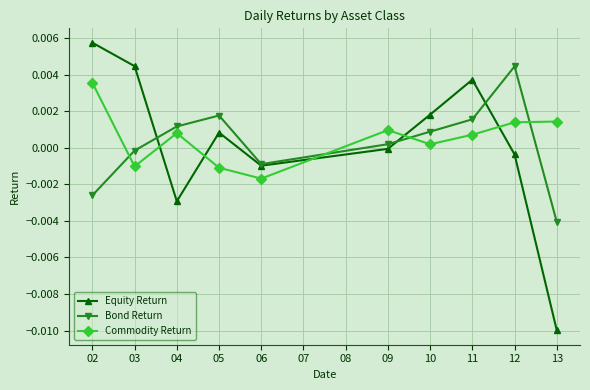

How many negative values does the Commodity Return series have?

3